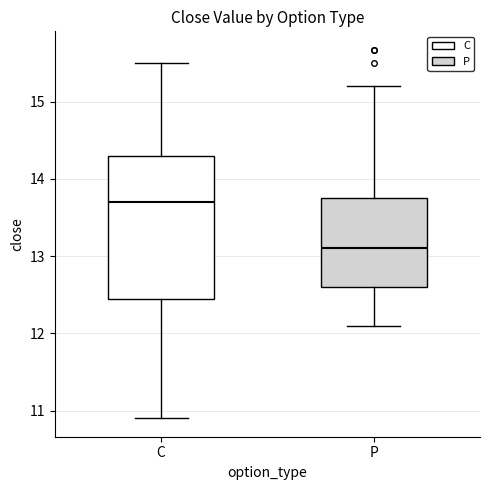

Reading left to right, read every box against the y-axis: the position of its median line, the range the box covers, and the ends of its whiskers. The values are not printed on the chart, so give them approximately, as read against the axis.

C: median 13.7, box 12.5 to 14.3, whiskers 10.9 to 15.5
P: median 13.1, box 12.6 to 13.8, whiskers 12.1 to 15.2